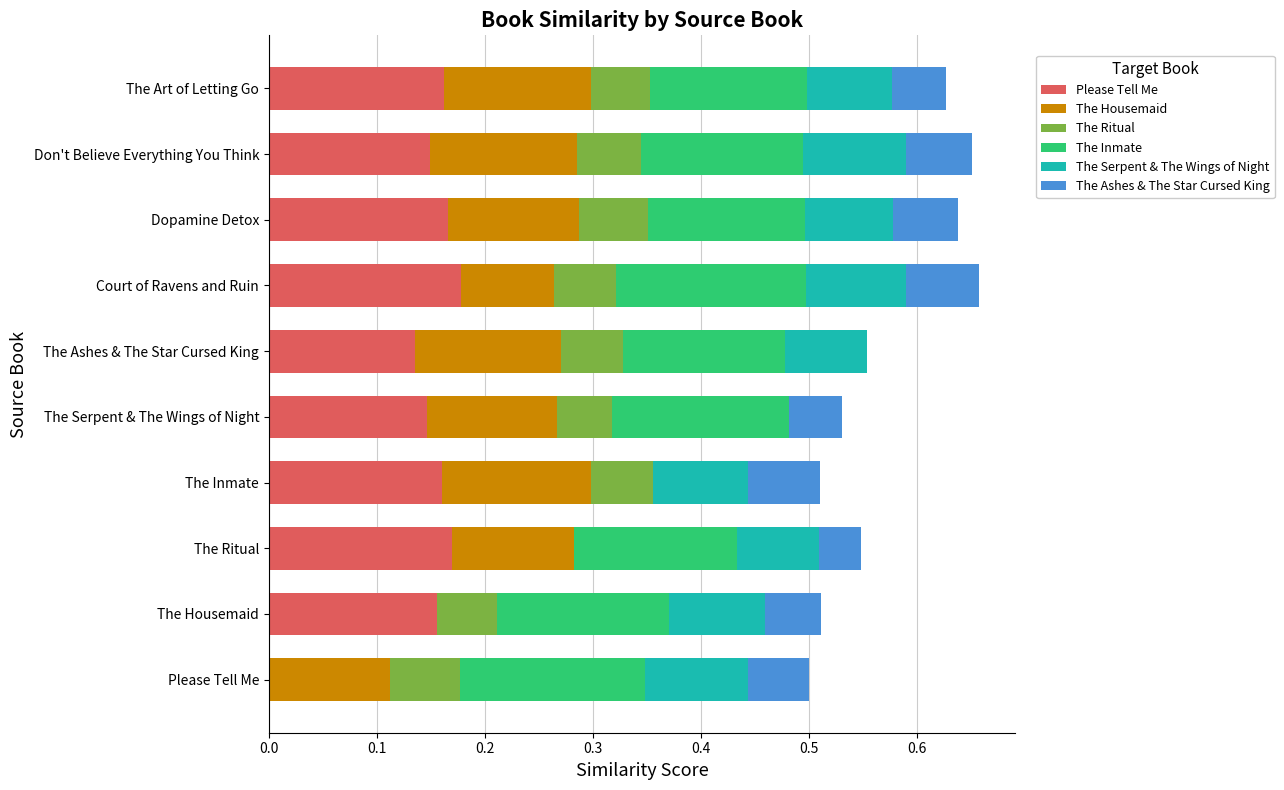

What is the total value across all series at The Inmate?

0.5